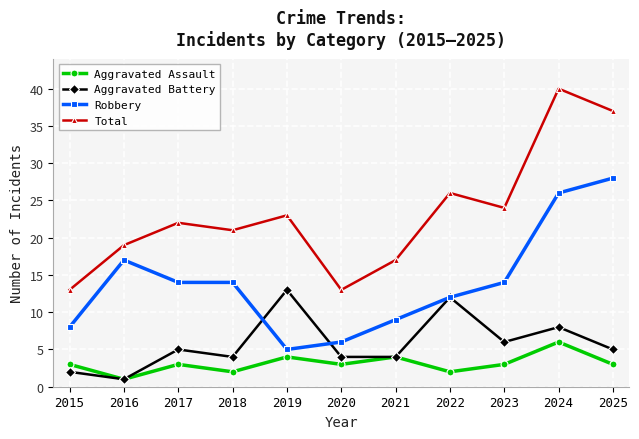

The value of Total at 2017 is 22. True or false?

True